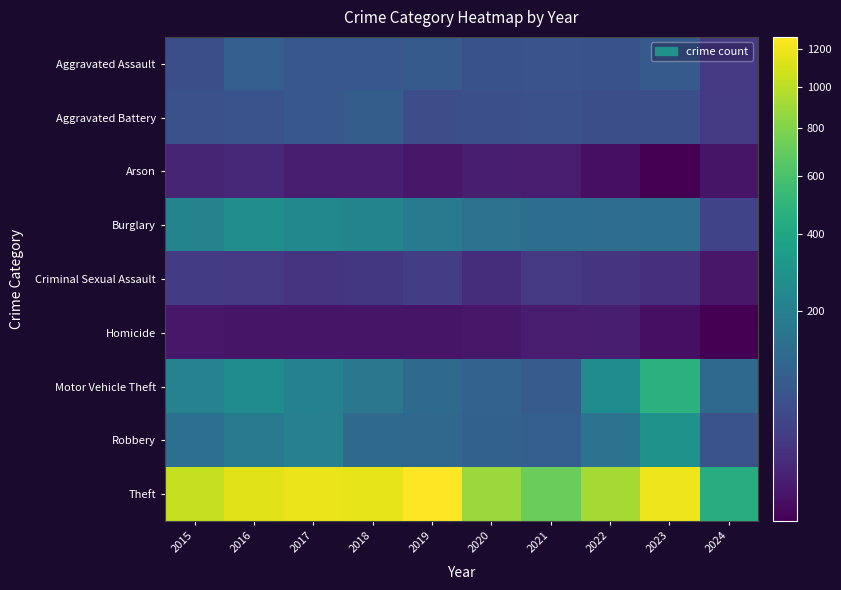

Between 2019 and 2020, which is larger?

2019